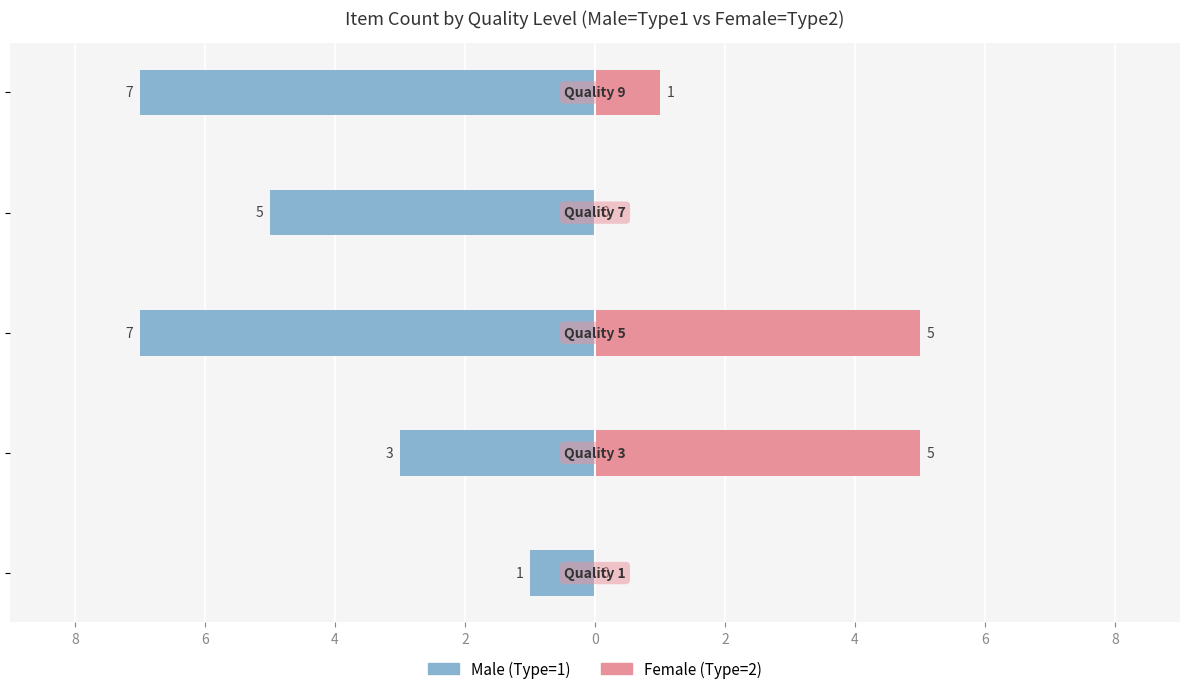

What is the value of the Male bar at the 4th from the left?

-5